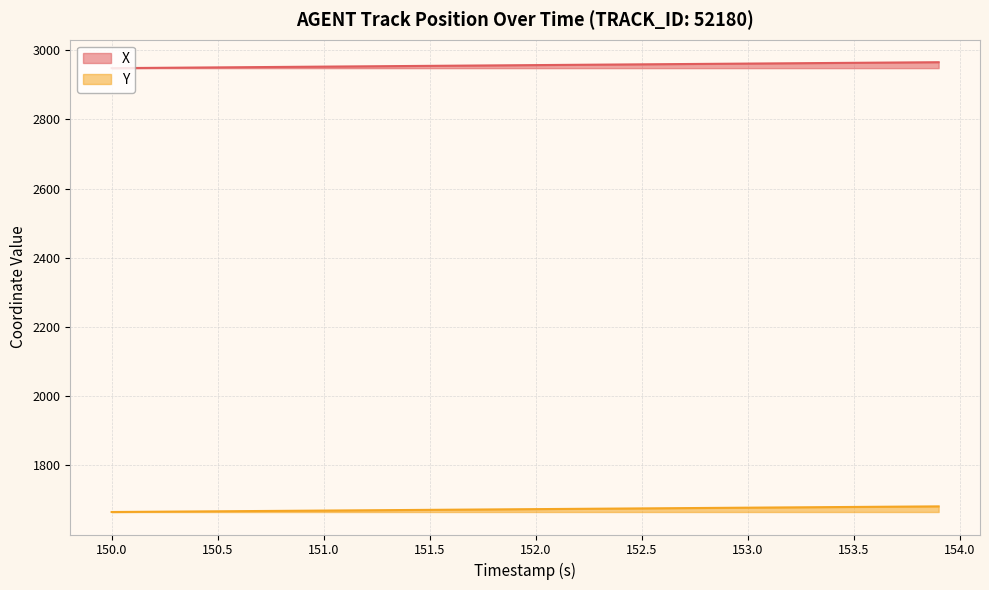

True or false: X and Y cross at least once.

False